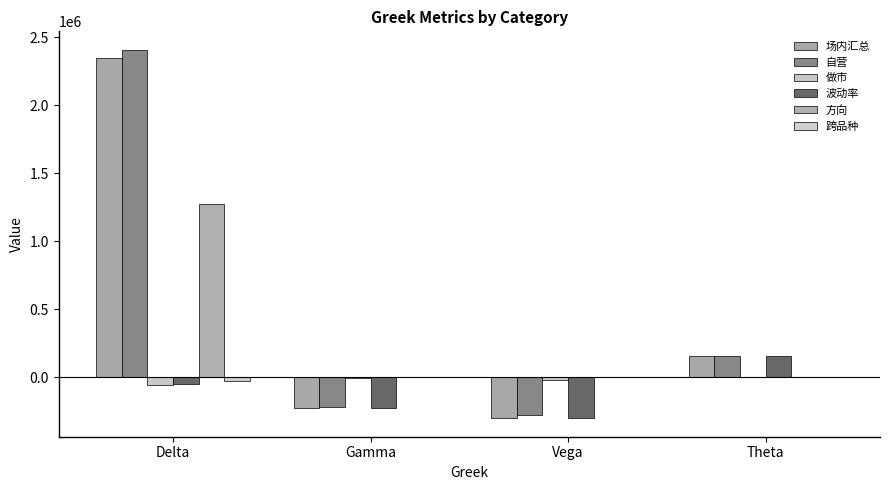

Which series changed the most between Gamma and Theta?

场内汇总